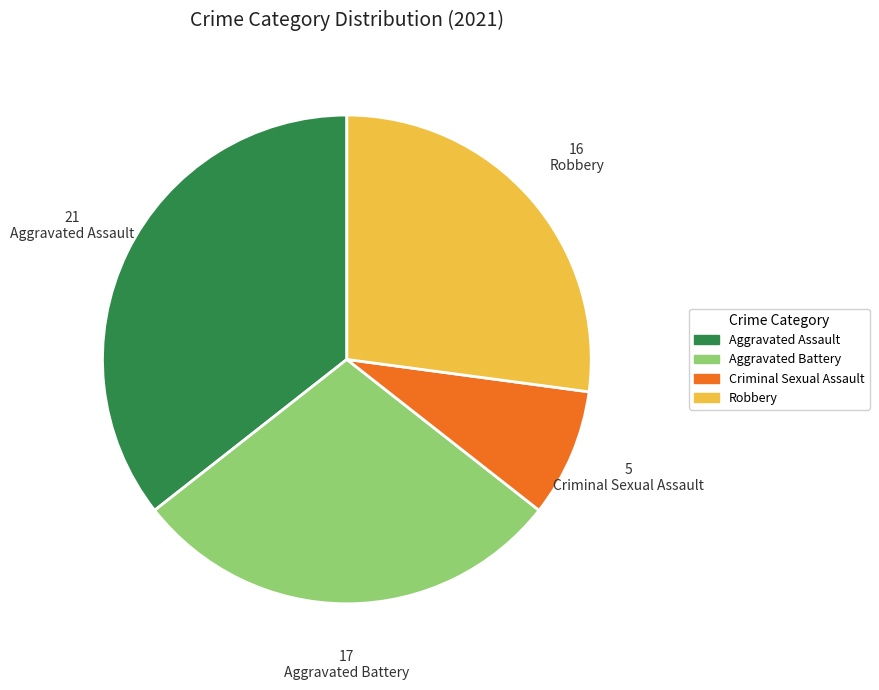

Which category has the smallest portion of the pie?

Criminal Sexual Assault